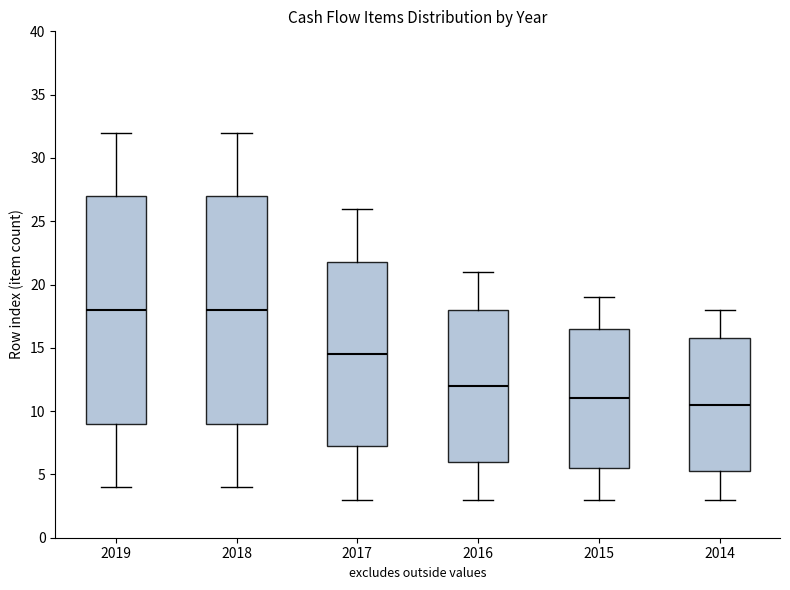

Where does the median line of the box at x = 2016 sit on the y-axis? The values are not printed on the chart, so give them approximately, as read against the axis.

12.0